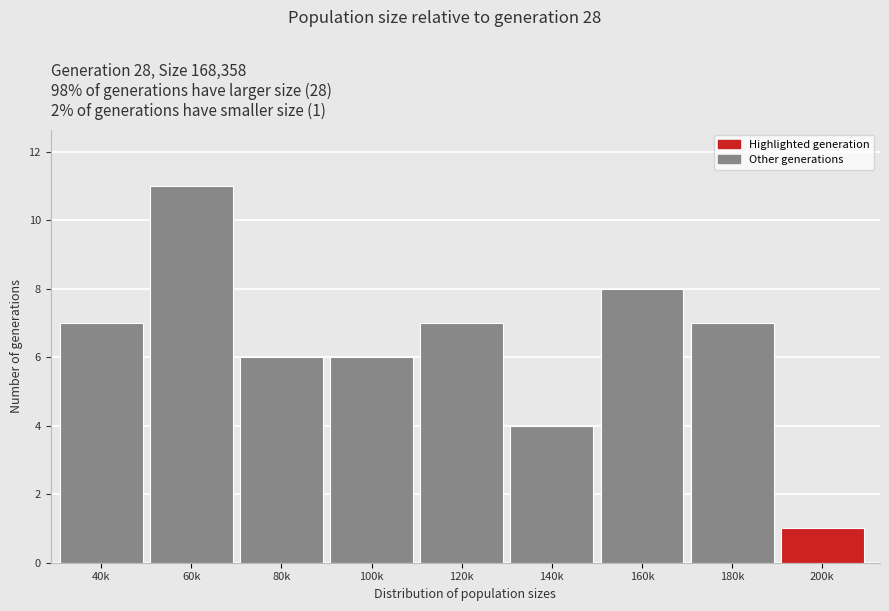

Reading left to right, list all the values displayed in this chart.

40k=7	60k=11	80k=6	100k=6	120k=7	140k=4	160k=8	180k=7	200k=1